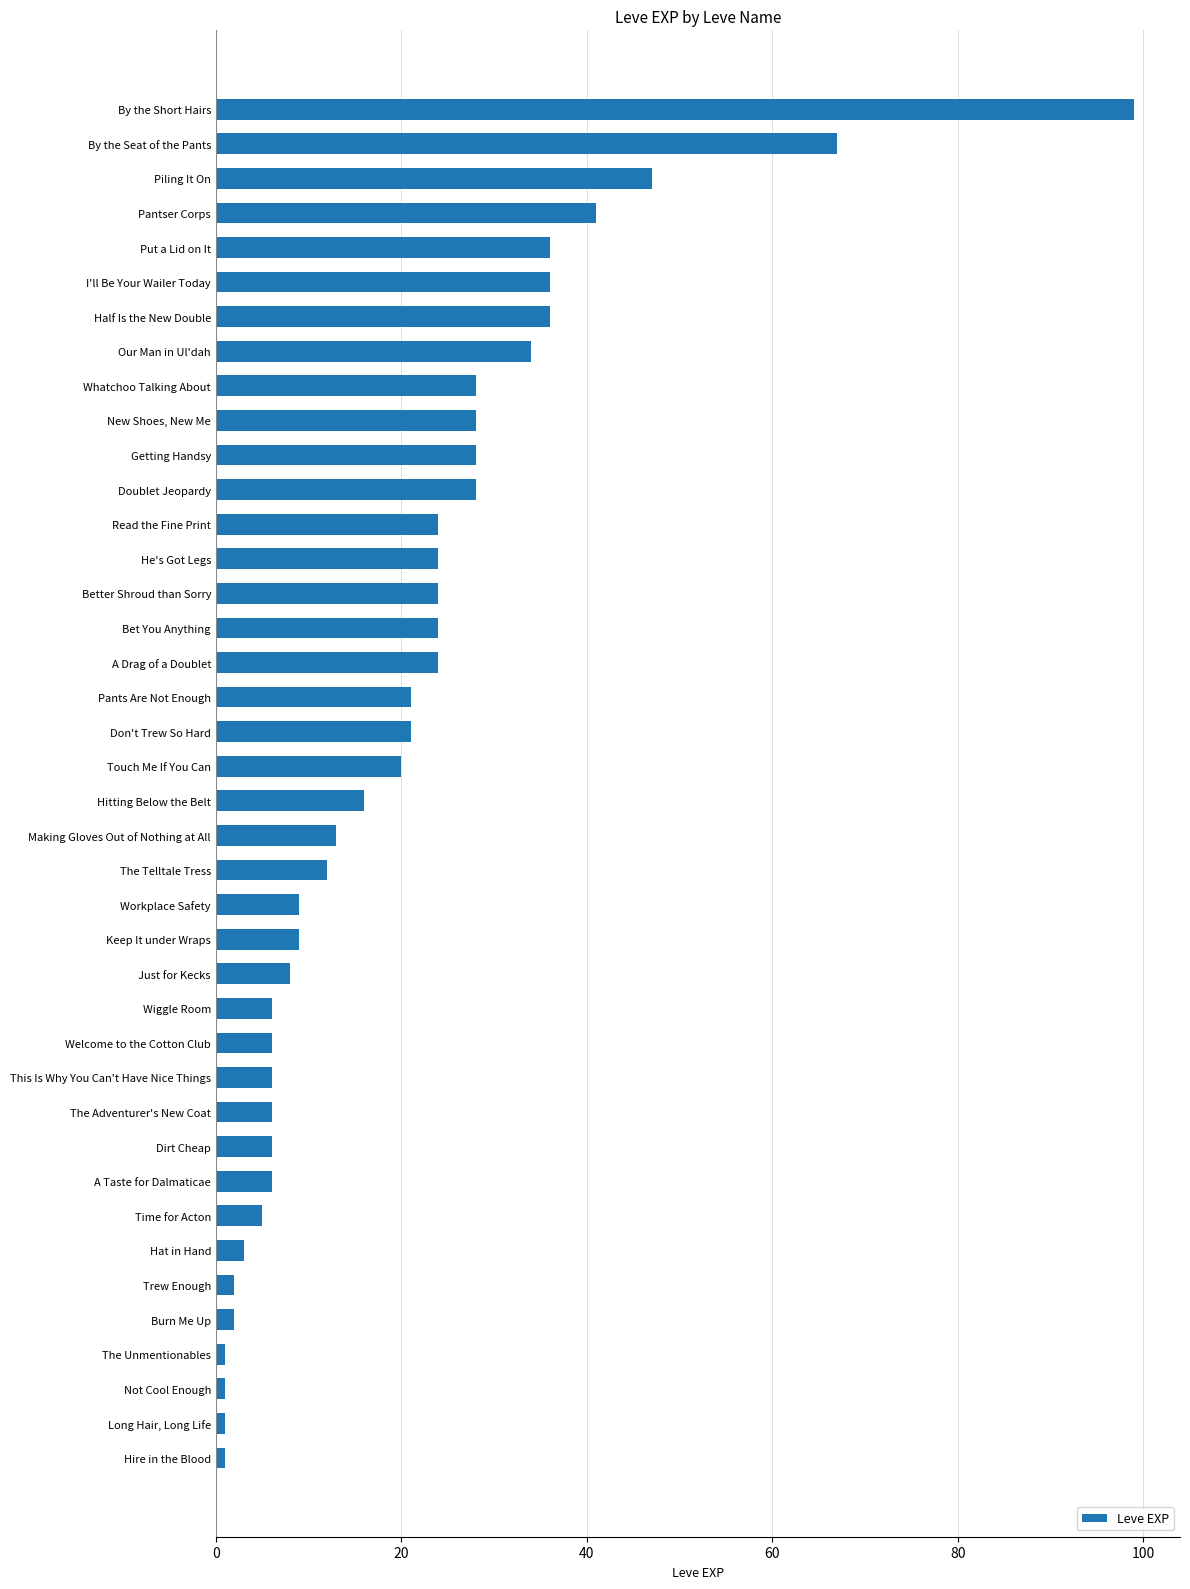

The value at This Is Why You Can't Have Nice Things is 10. True or false?

False